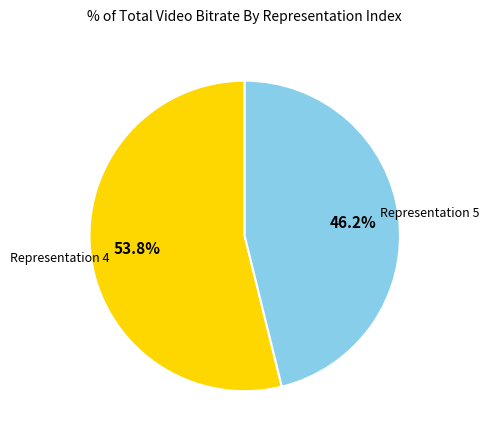

To the nearest percent, what is the average slice percentage?

50%